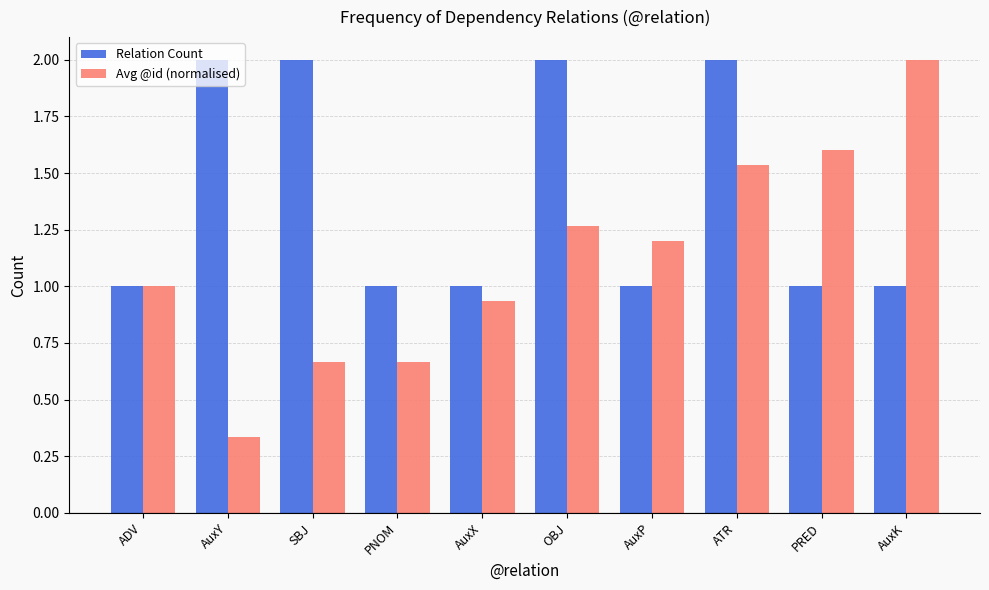

The Relation Count series shows 1.7 at AuxX. True or false?

False